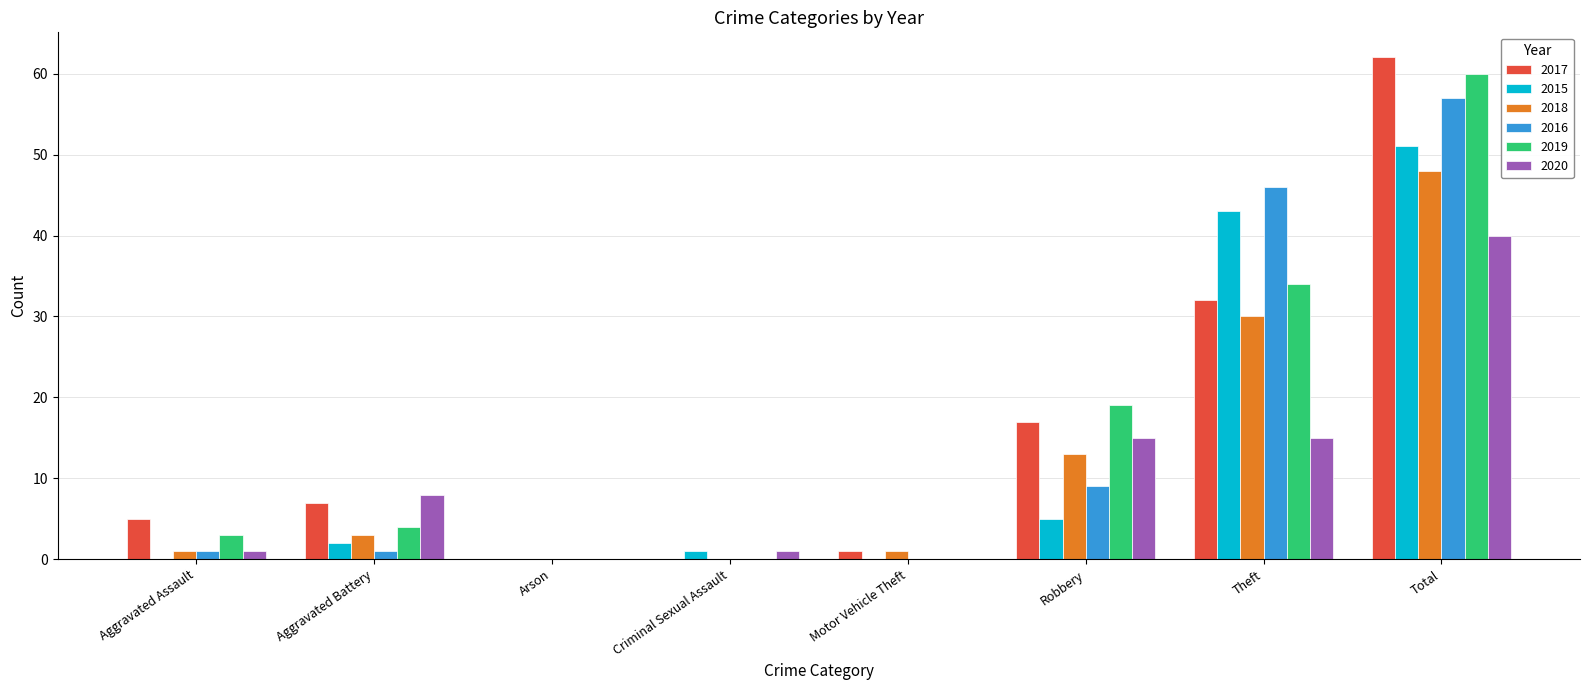

What is the sum of all 2016 values?

114